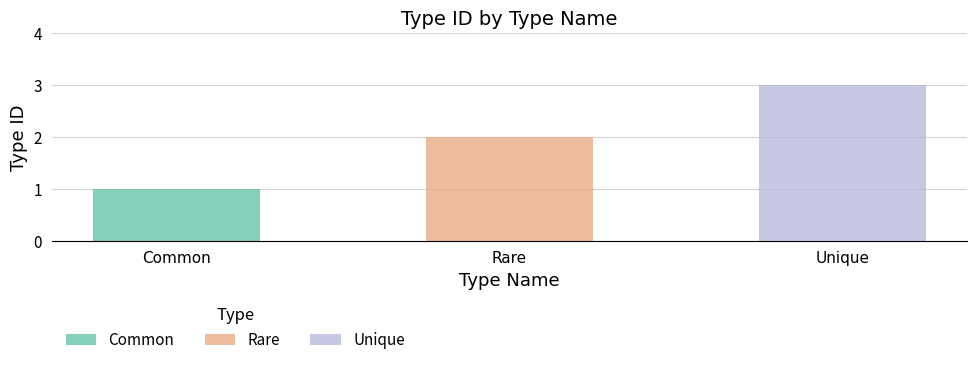

Reading left to right, list all the values displayed in this chart.

1	2	3